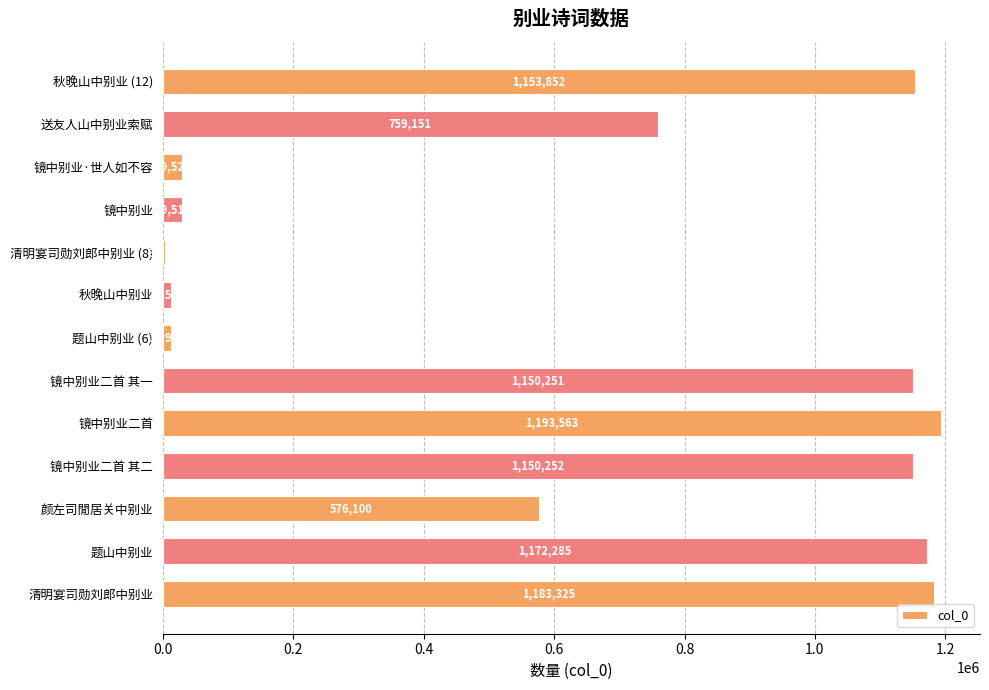

What is the sum of all values?

8424577